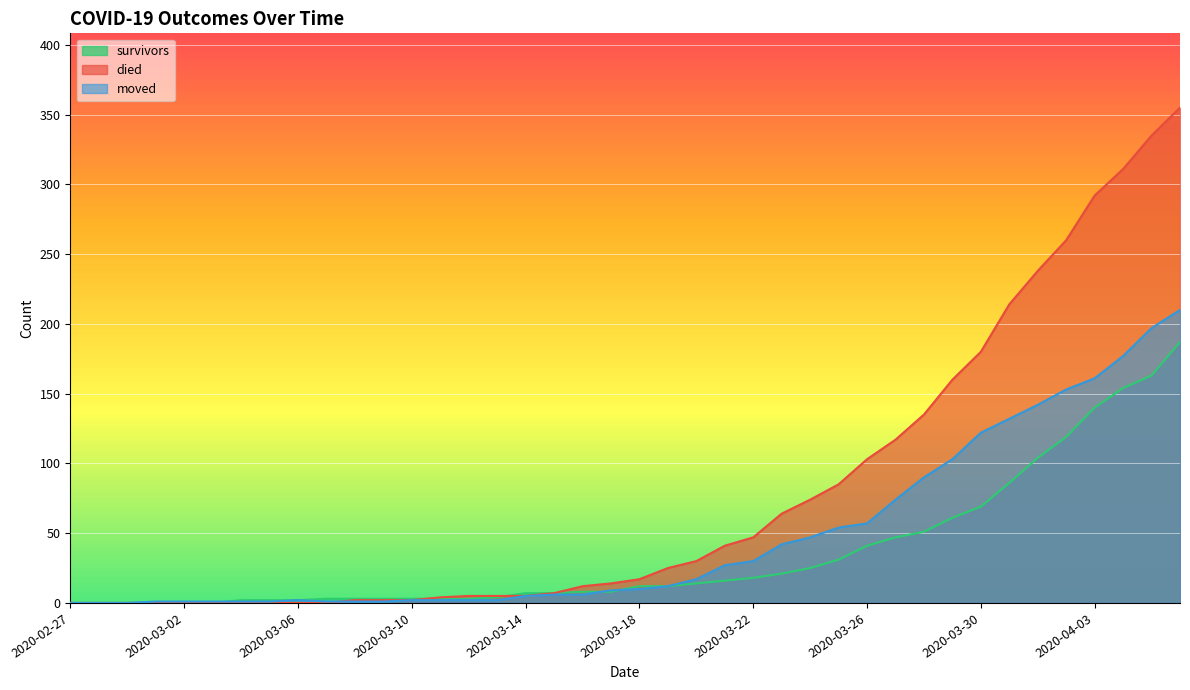

How many times do moved and died cross each other?

1